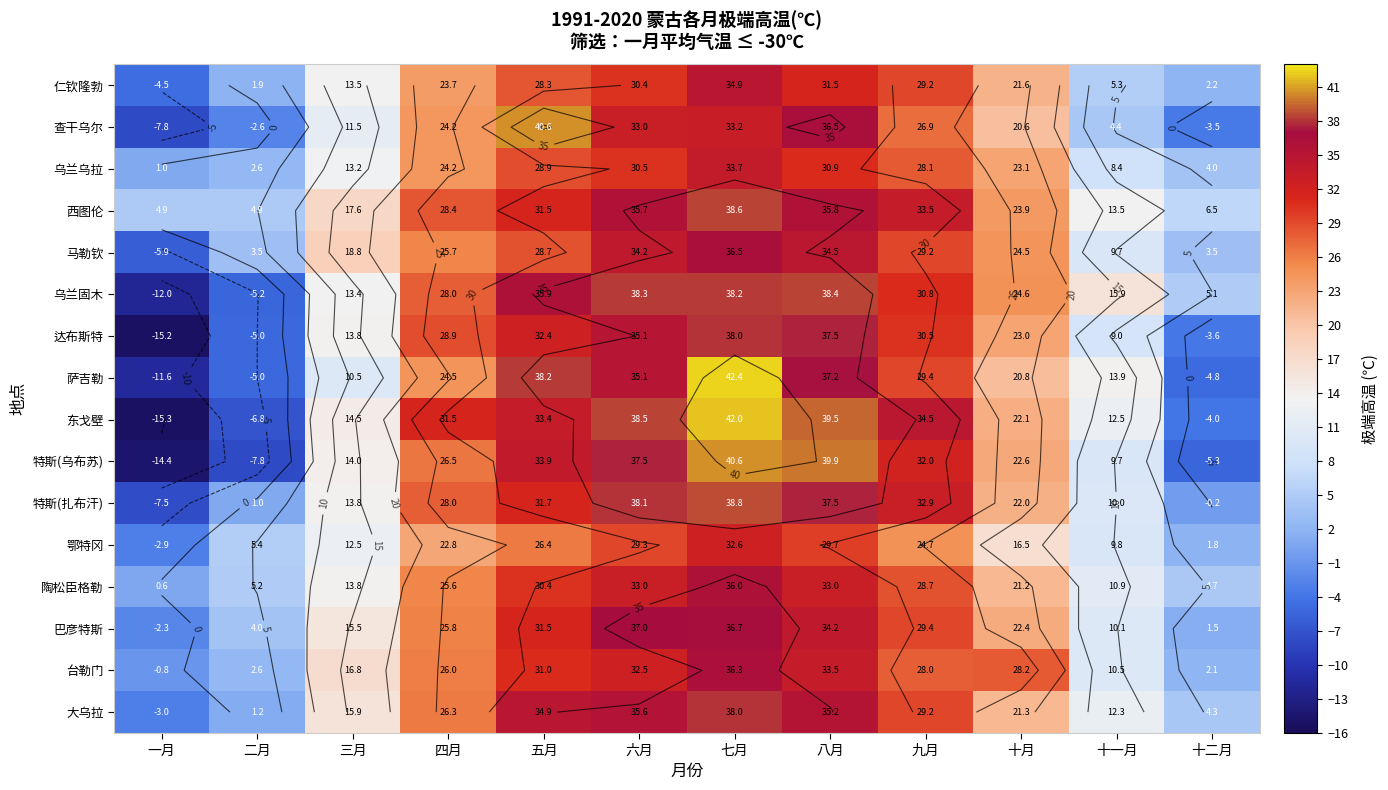

List the labels in order of 马勒钦 value, smallest first.

一月, 二月, 十二月, 十一月, 三月, 十月, 四月, 五月, 九月, 六月, 八月, 七月